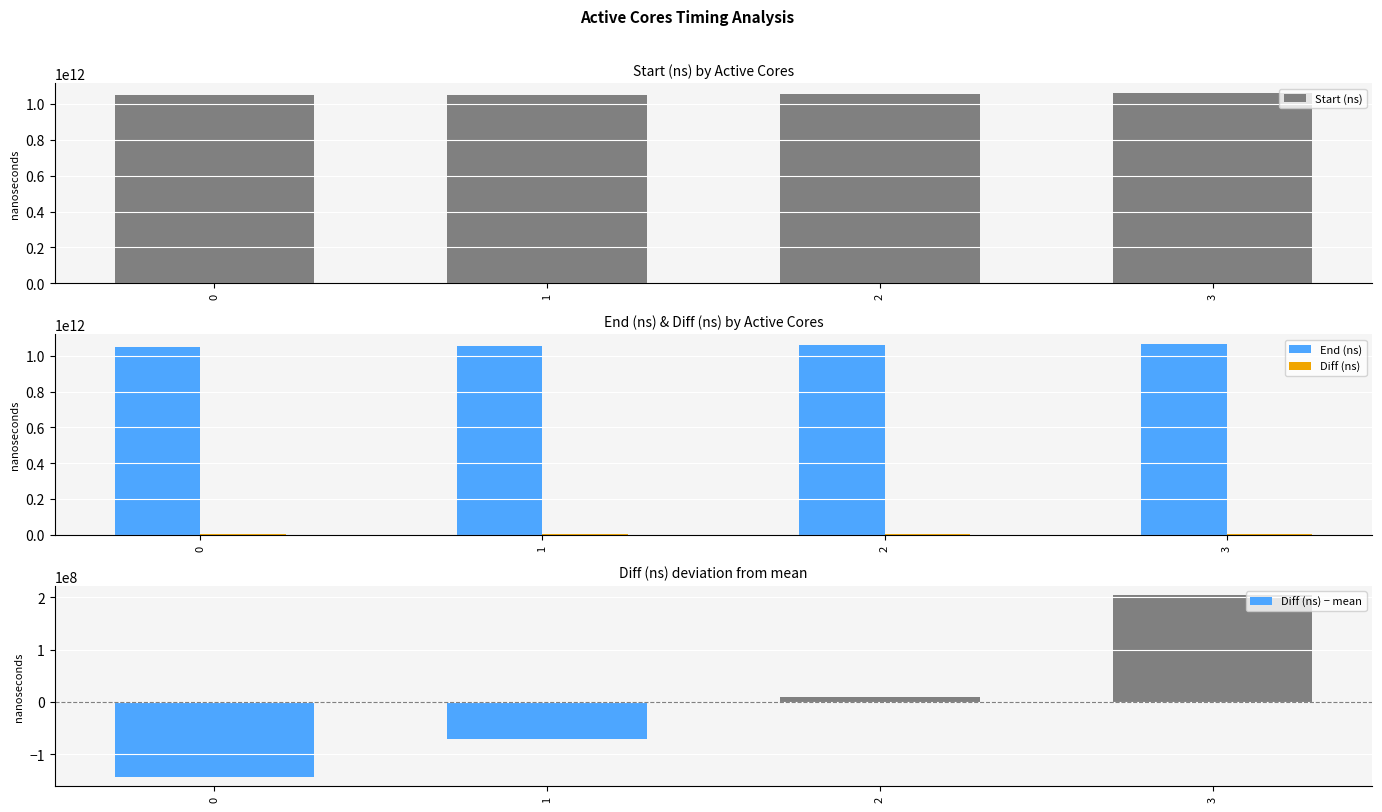

What is the maximum value for Diff (ns)?

5304855557